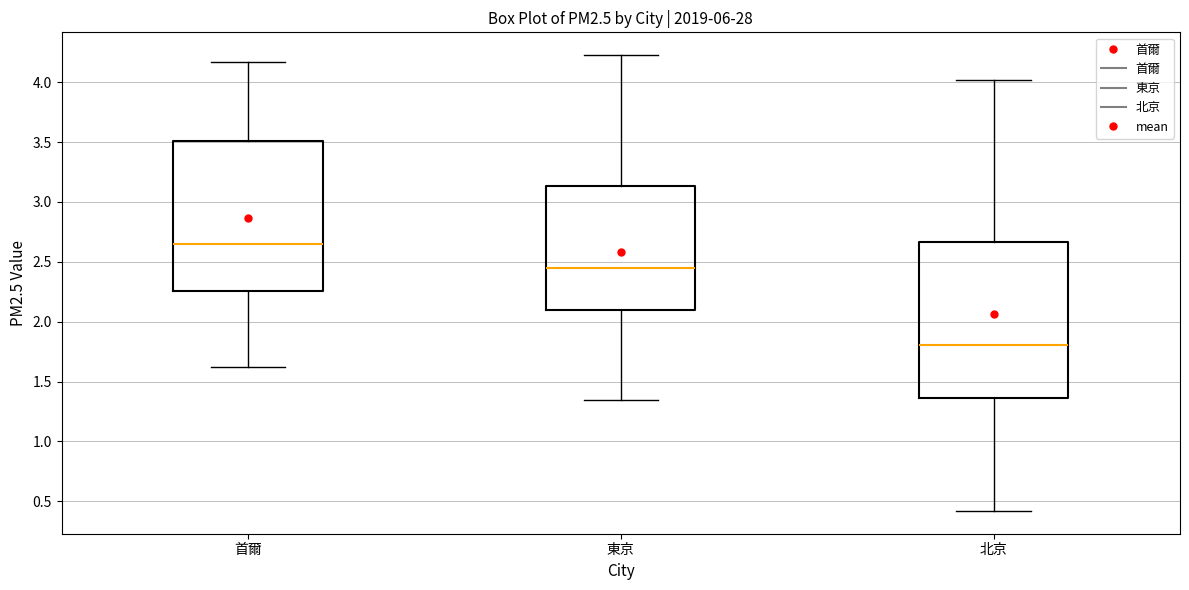

Reading left to right, read every box against the y-axis: the position of its median line, the range the box covers, and the ends of its whiskers. The values are not printed on the chart, so give them approximately, as read against the axis.

首爾: median 2.65, box 2.25 to 3.50, whiskers 1.60 to 4.15
東京: median 2.45, box 2.10 to 3.15, whiskers 1.35 to 4.25
北京: median 1.80, box 1.35 to 2.65, whiskers 0.40 to 4.00